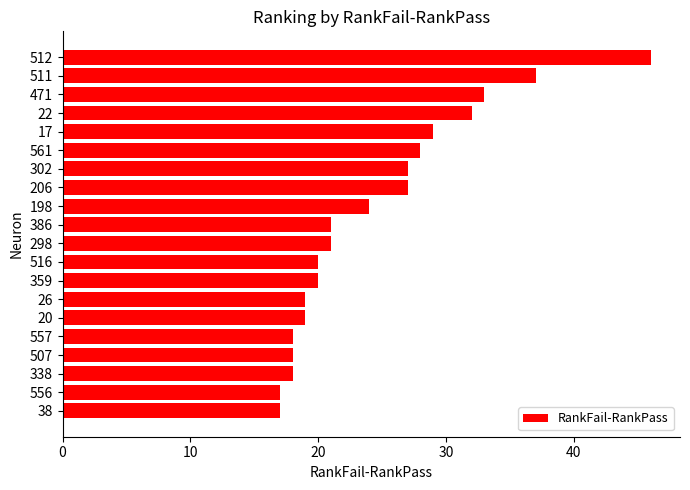

Reading top to bottom, transcribe all the data shown in this chart.

512=46	511=37	471=33	22=32	17=29	561=28	302=27	206=27	198=24	386=21	298=21	516=20	359=20	26=19	20=19	557=18	507=18	338=18	556=17	38=17